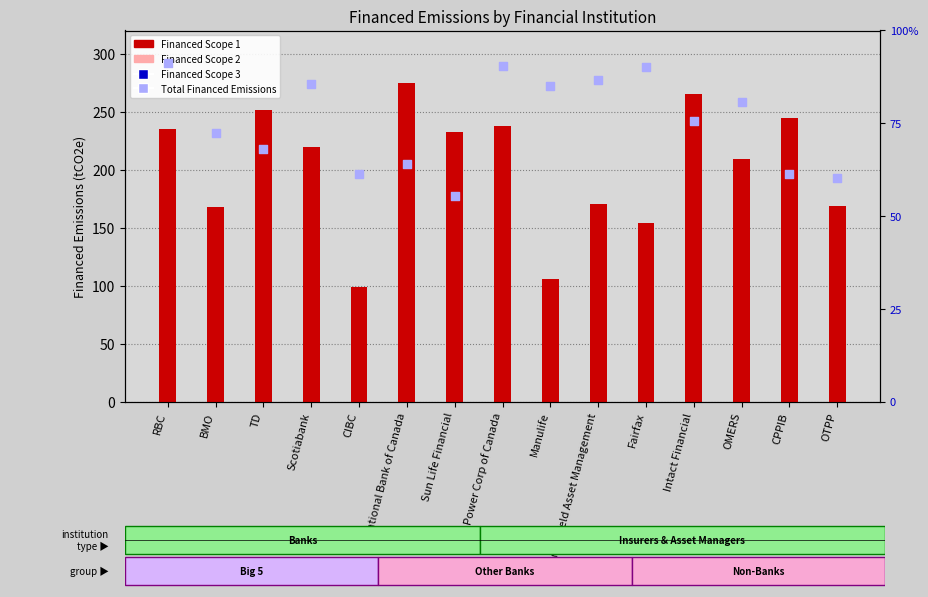

What is the total value across all series at BMO?

457.5